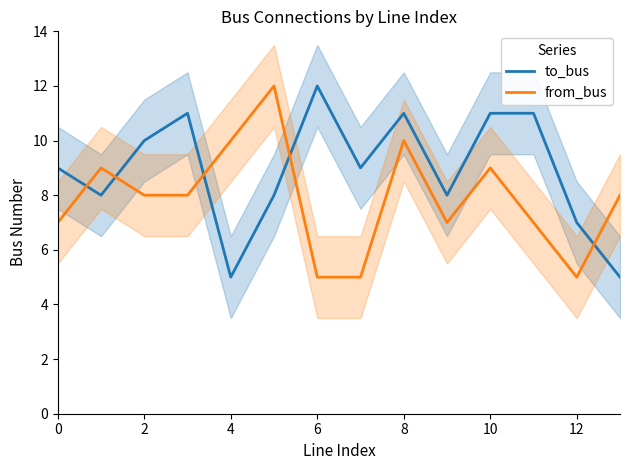

Reading right to left, list all the values displayed in this chart.

to_bus: 5	7	11	11	8	11	9	12	8	5	11	10	8	9
from_bus: 8	5	7	9	7	10	5	5	12	10	8	8	9	7